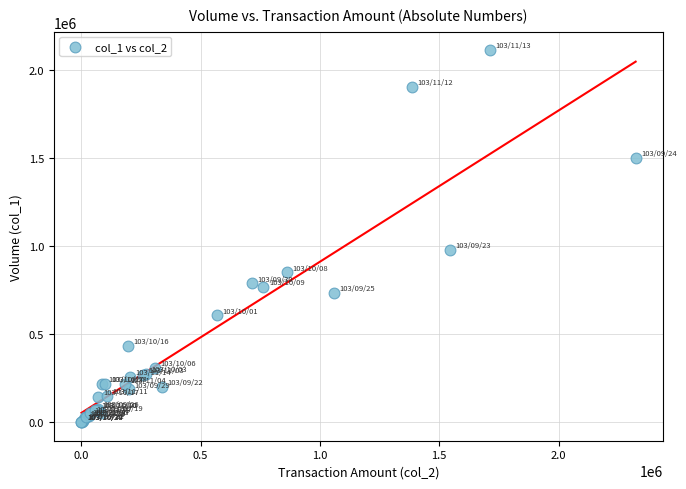

What Y value in the scatter plot is closest to 1056000?

980000